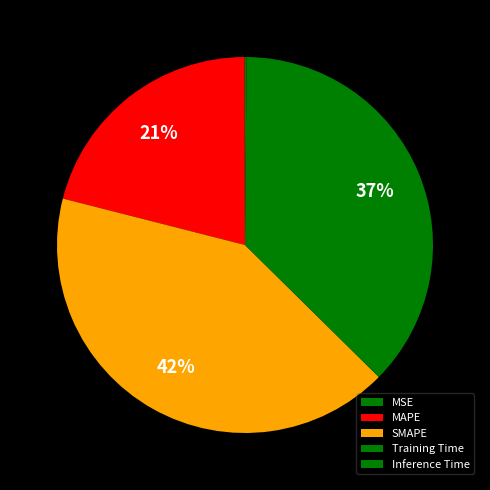

How many slices are in this pie chart?

5